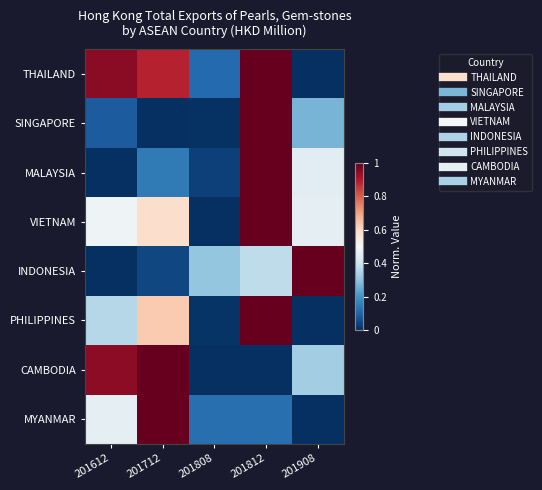

Between 201712 and 201908, which series saw the biggest shift?

MYANMAR